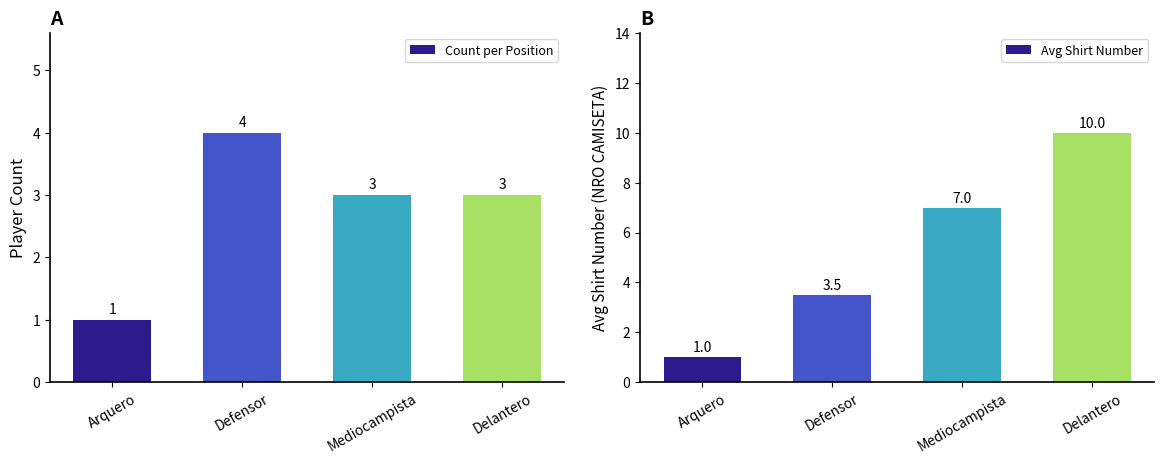

What position from the left is Delantero?

4